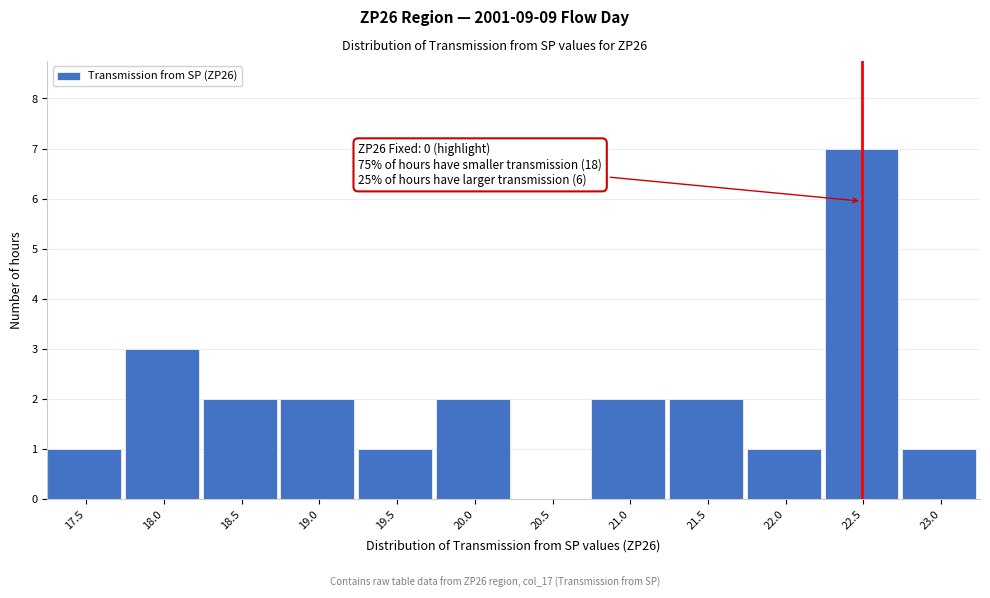

Reading left to right, list all the values displayed in this chart.

17.5=1	18.0=3	18.5=2	19.0=2	19.5=1	20.0=2	20.5=0	21.0=2	21.5=2	22.0=1	22.5=7	23.0=1